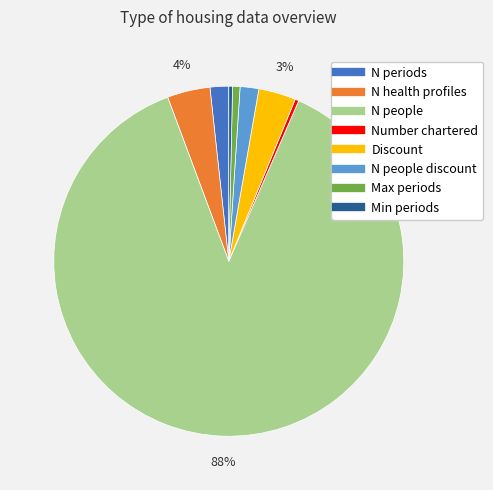

Is there any slice that represents more than half of the pie?

Yes